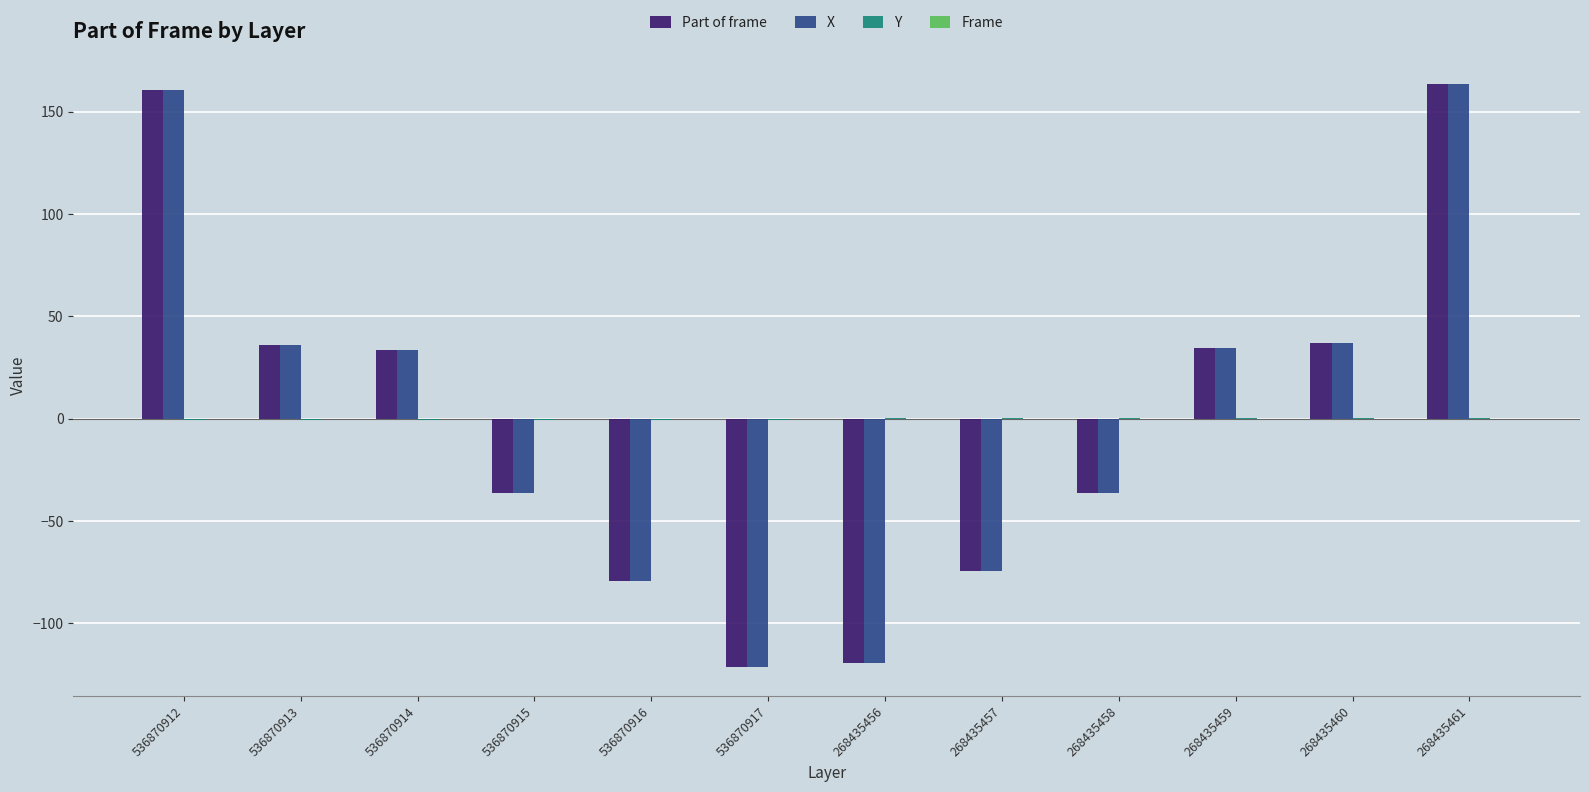

The X series shows -121.2 at 536870917. True or false?

True